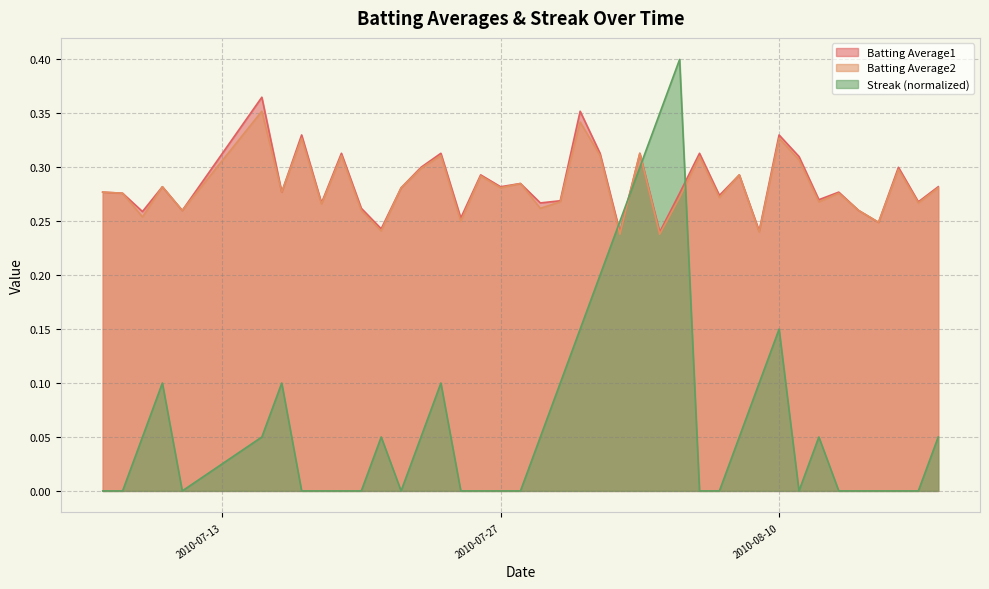

Which series has the largest total across all categories?

Batting Average1